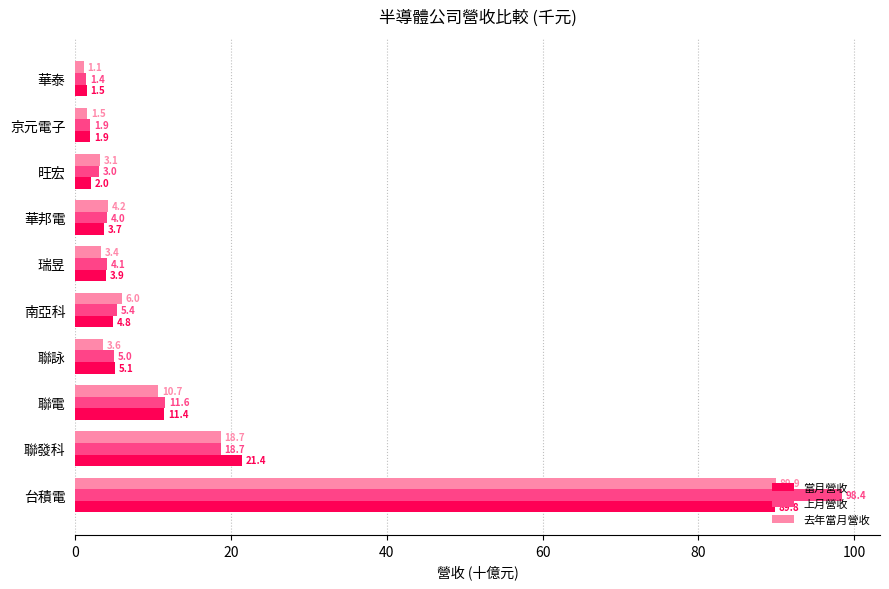

Count the number of categories in the chart.

10